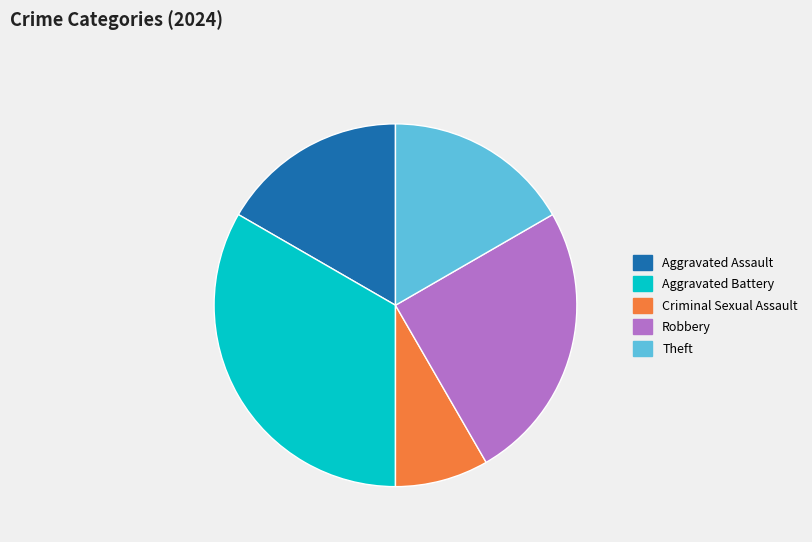

Which has a higher value, Robbery or Theft?

Robbery